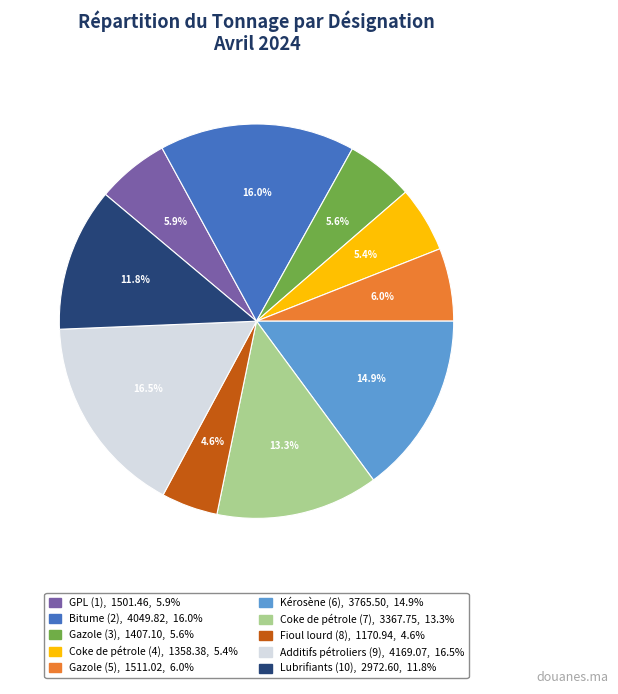

Count the number of slices in the pie.

10